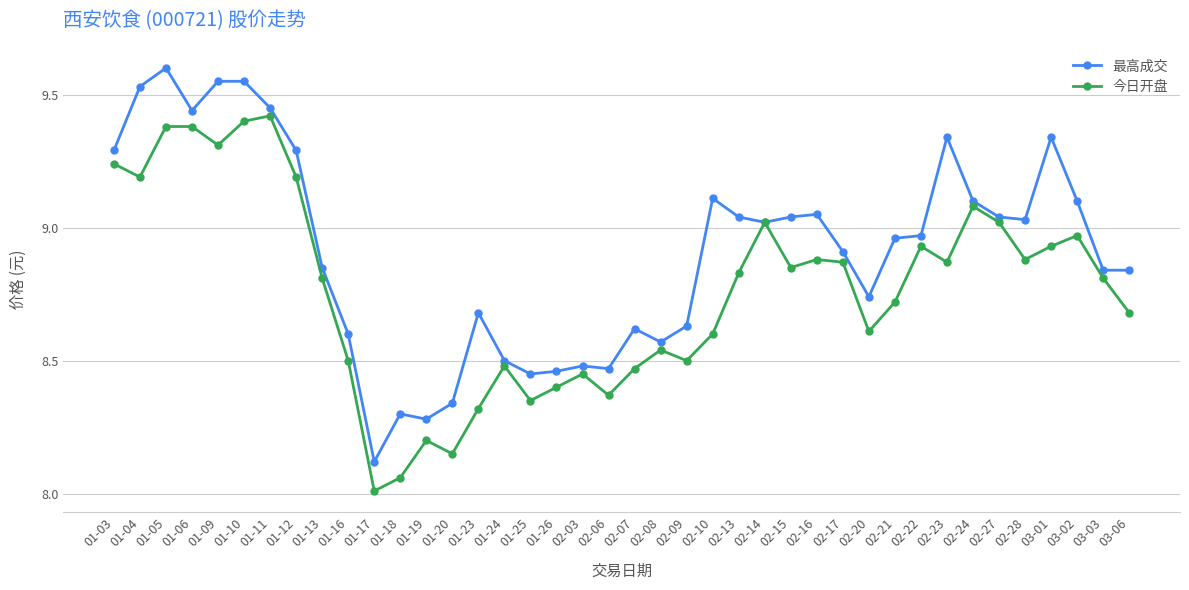

Which category has the highest value across all series?

01-05